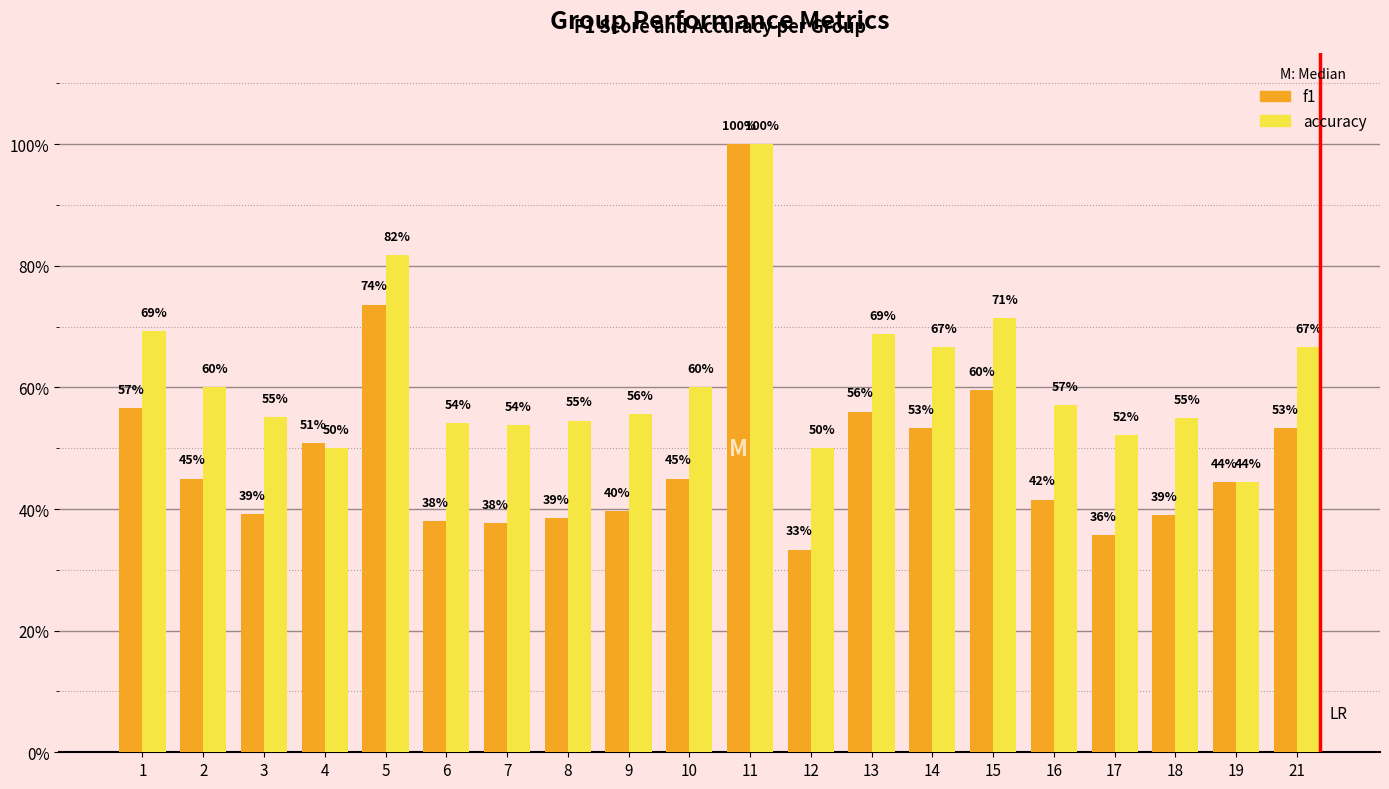

What are all the series names shown in the legend?

f1, accuracy